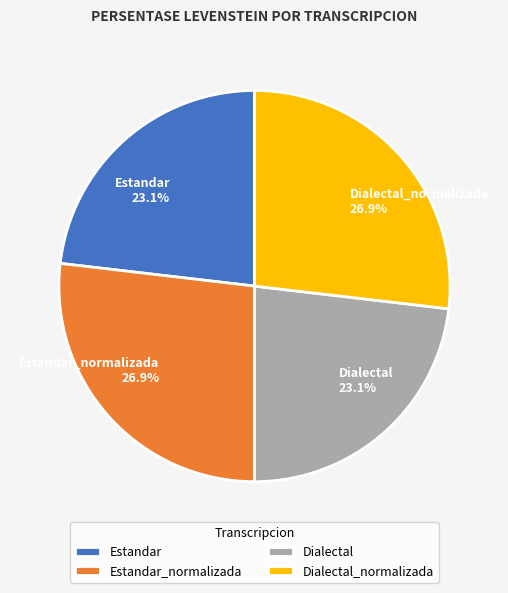

How many slices are in this pie chart?

4